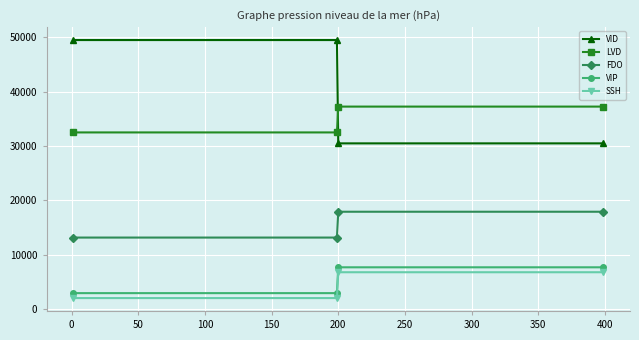

What is the minimum value shown in the chart?

1972